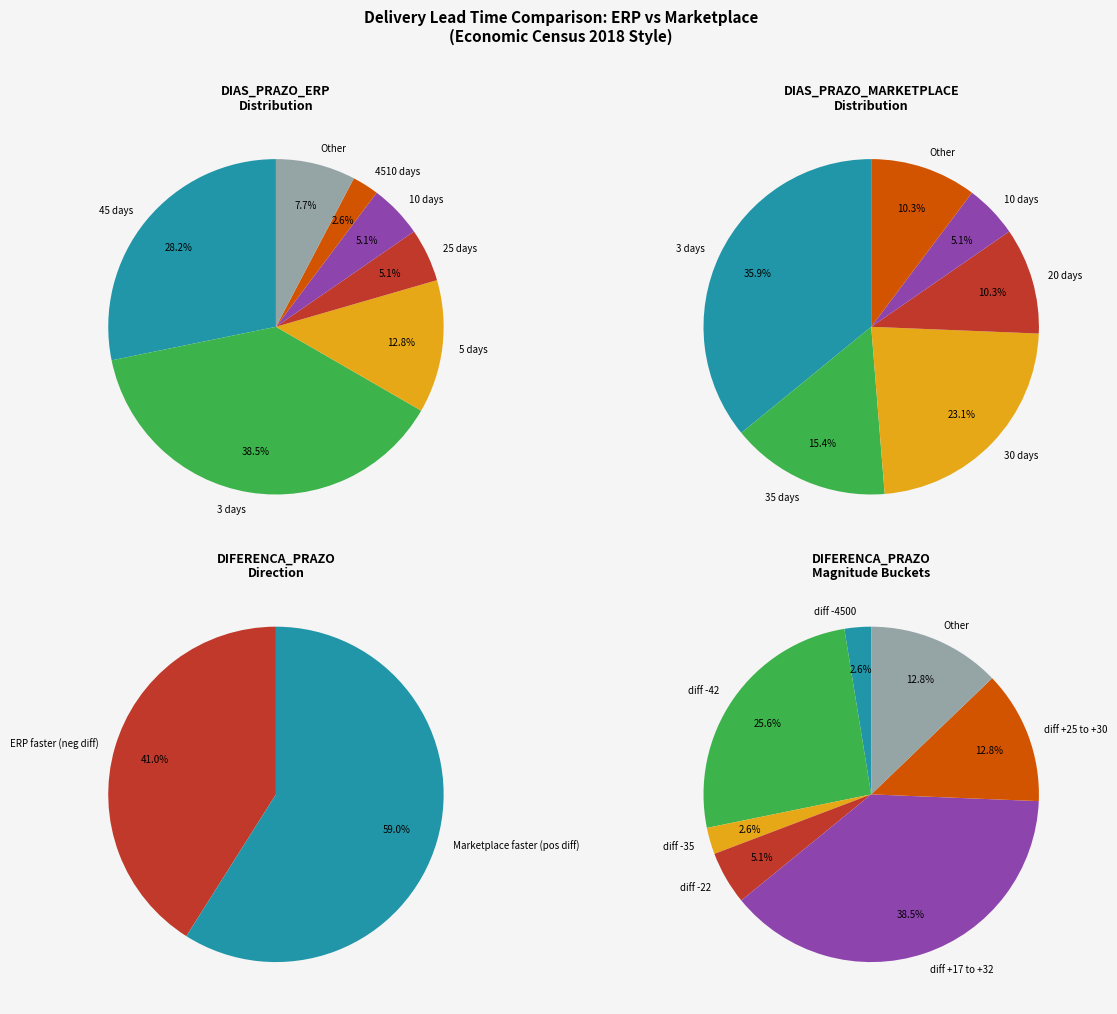

How many slices are in this pie chart?

7